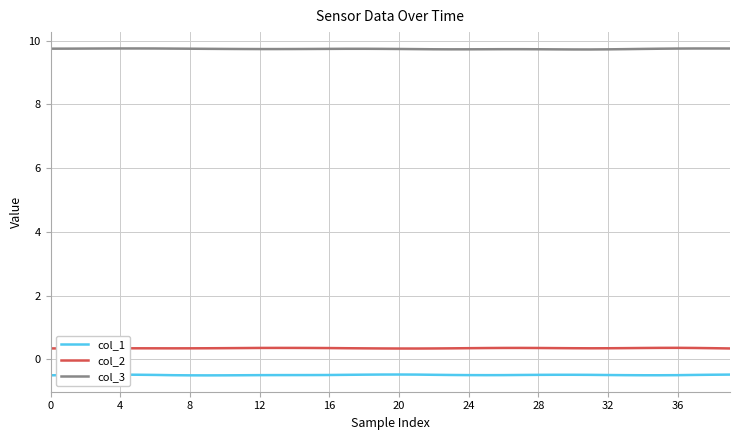

List the series in order of their peak value, lowest first.

col_1, col_2, col_3